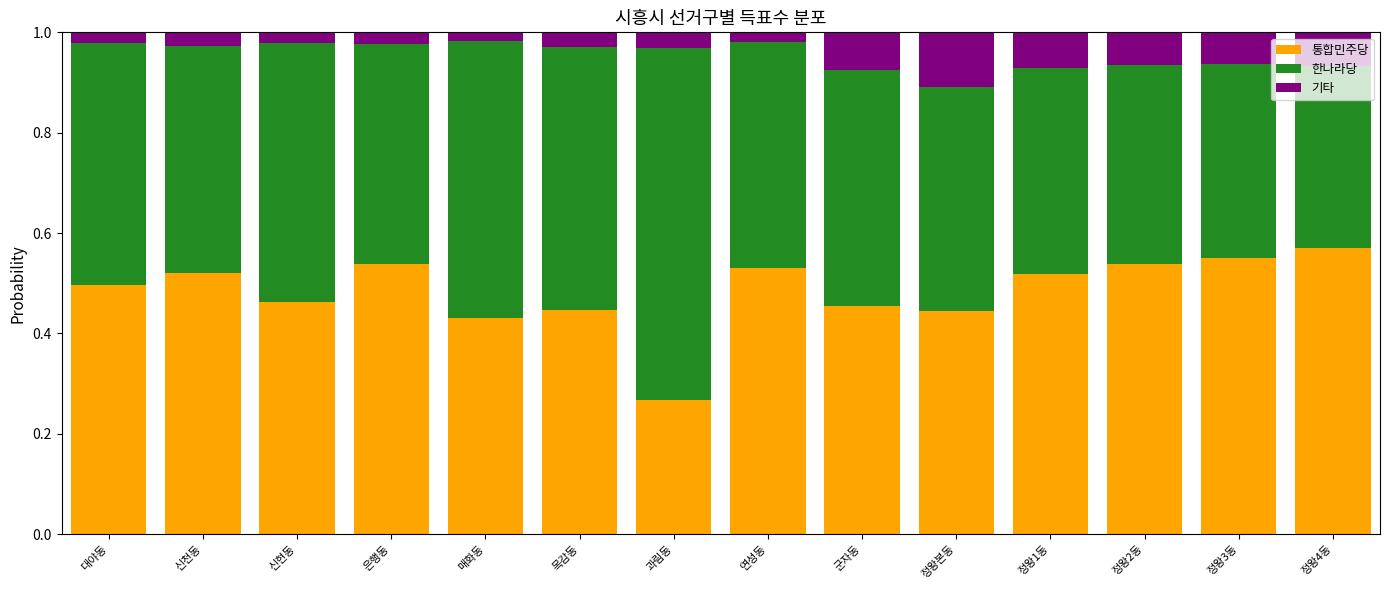

How many bars are there in total?

14